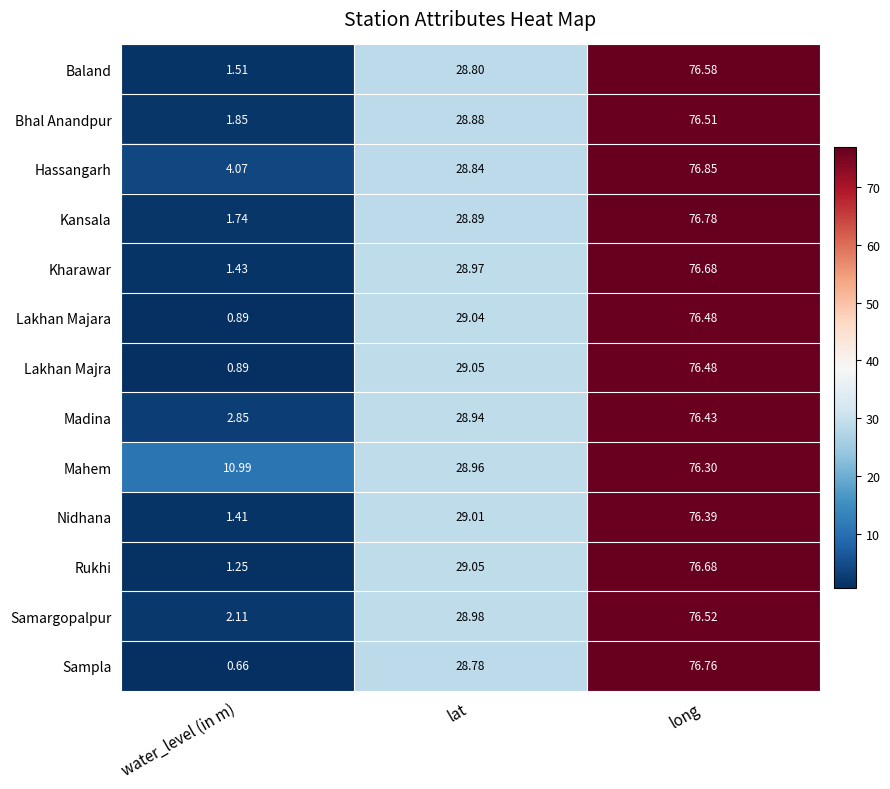

Which series has the widest spread of values?

Sampla